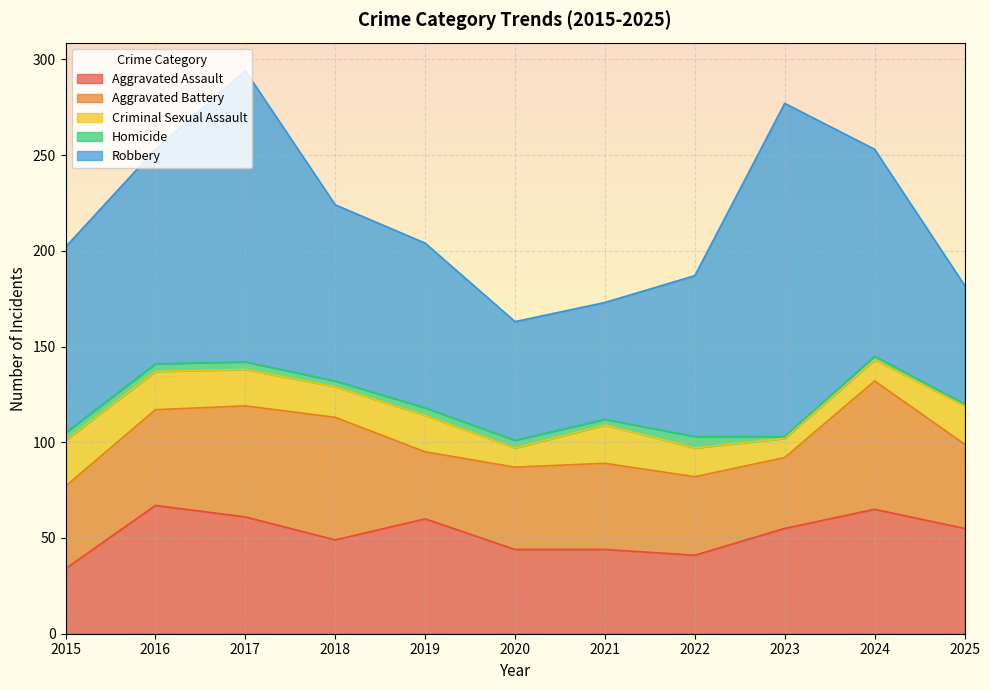

What is the highest value of the Aggravated Assault series?

67